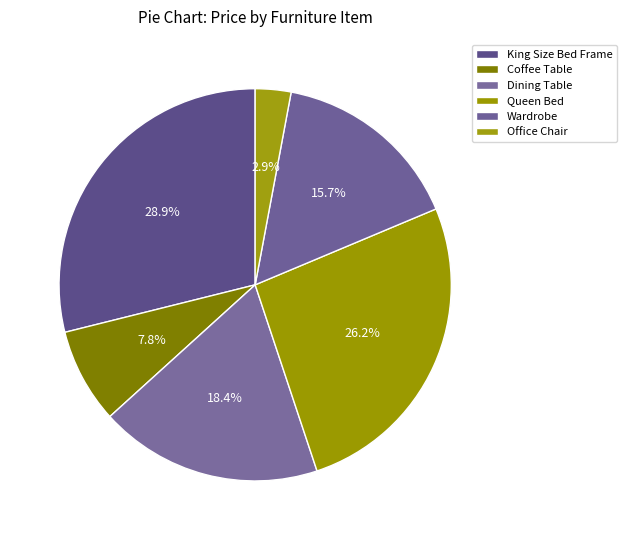

Rank the categories by value from lowest to highest.

Office Chair, Coffee Table, Wardrobe, Dining Table, Queen Bed, King Size Bed Frame